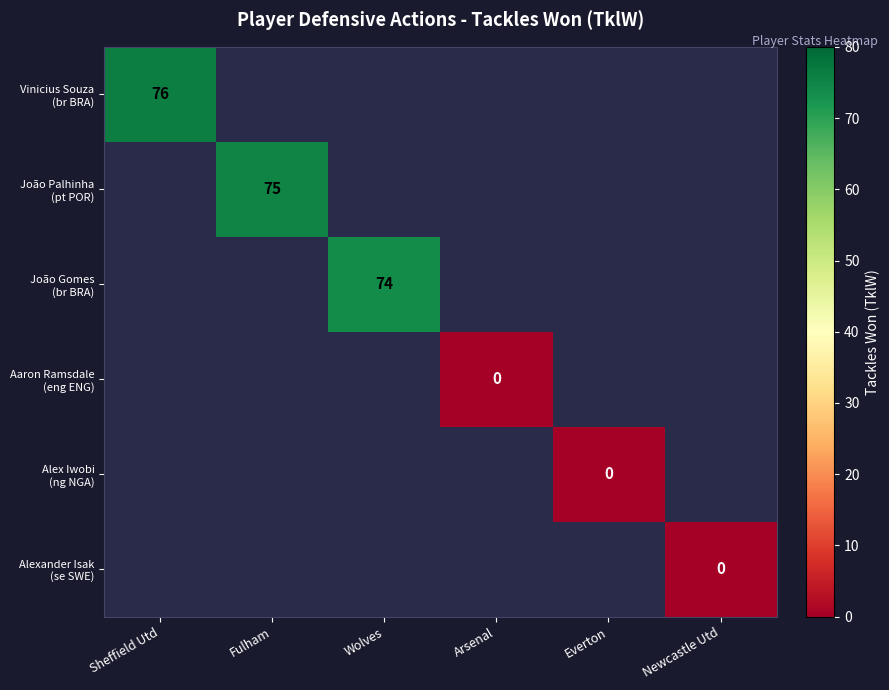

How many values in João Palhinha (pt POR) are above zero?

1